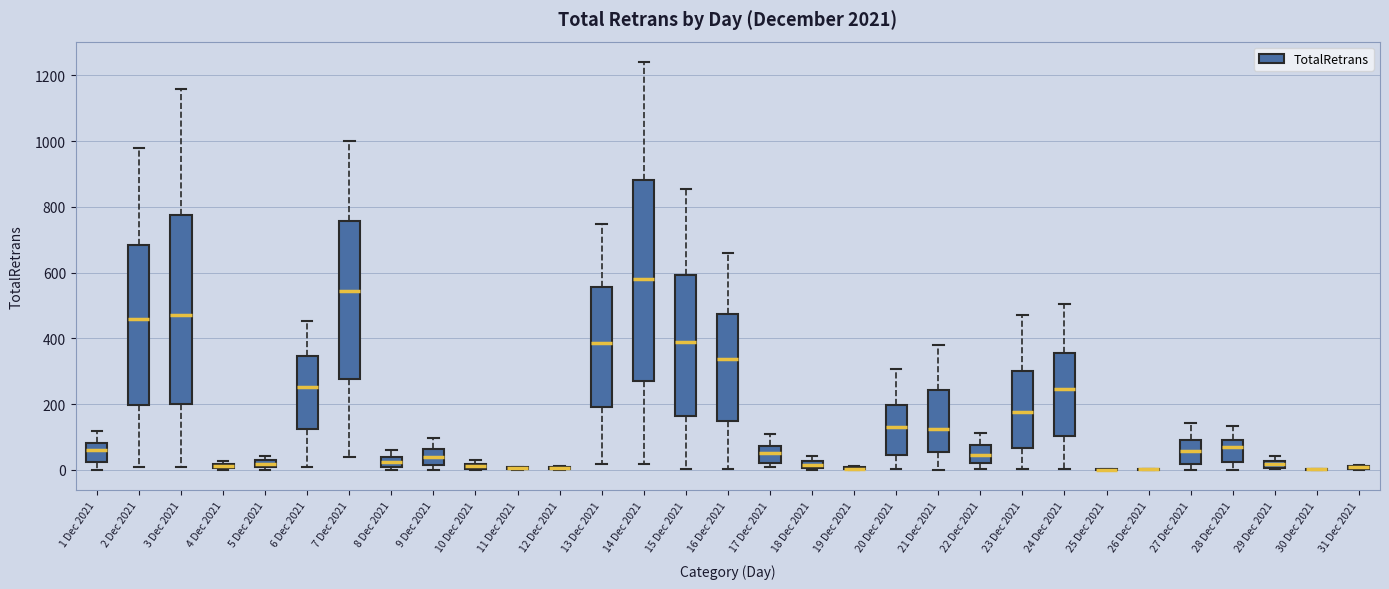

Where does the lower whisker of the box for 15 Dec 2021 end on the y-axis? The values are not printed on the chart, so give them approximately, as read against the axis.

0